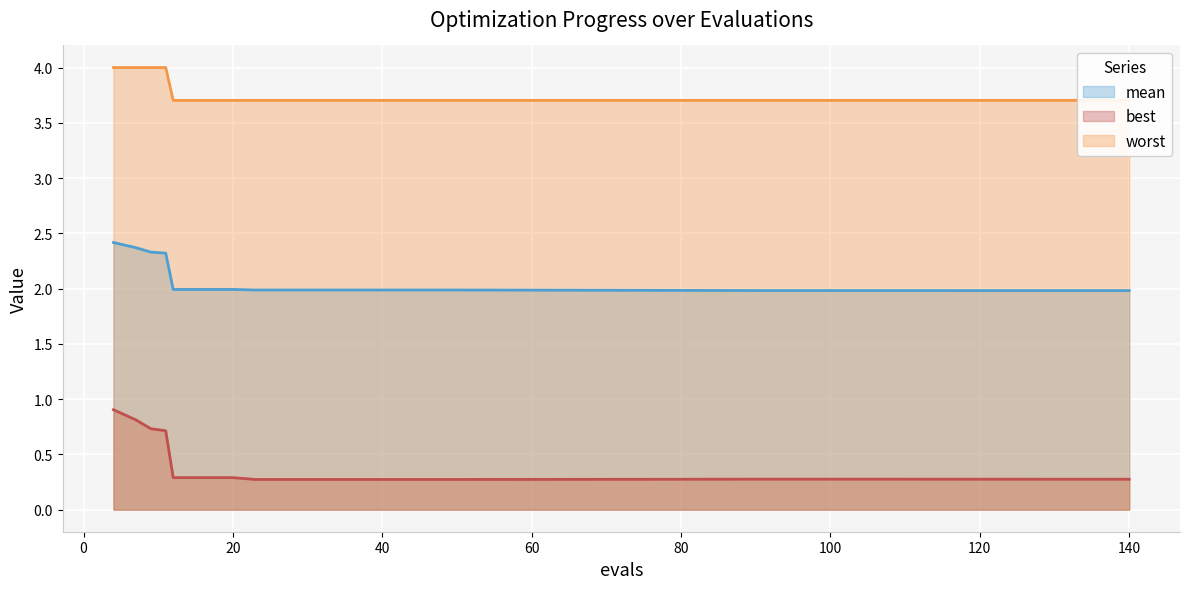

The value of mean at 99 is 2.0. True or false?

True